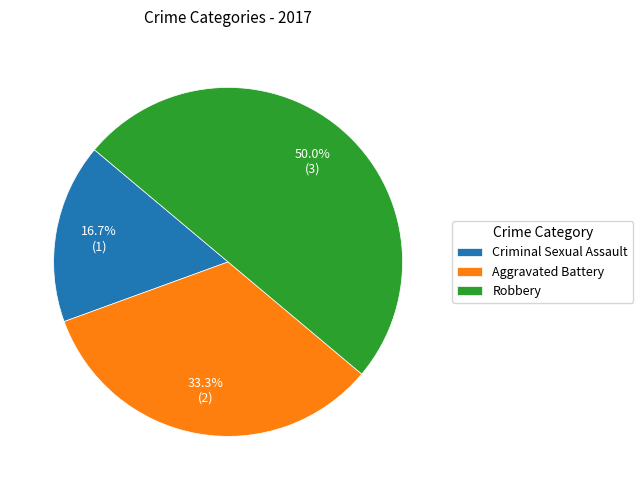

To the nearest percent, what portion does Robbery represent?

50%